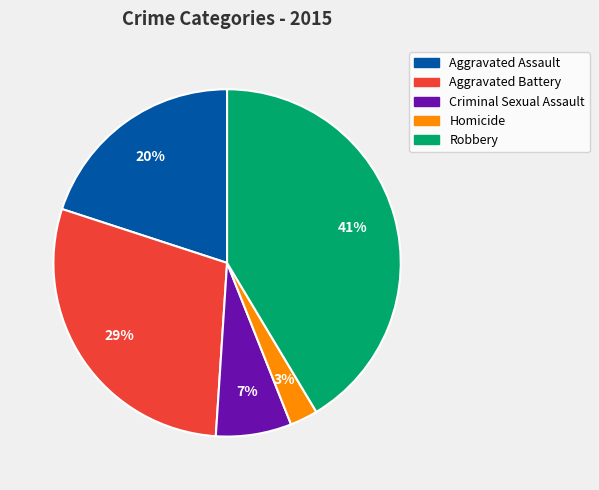

What is the largest slice in the pie chart?

Robbery